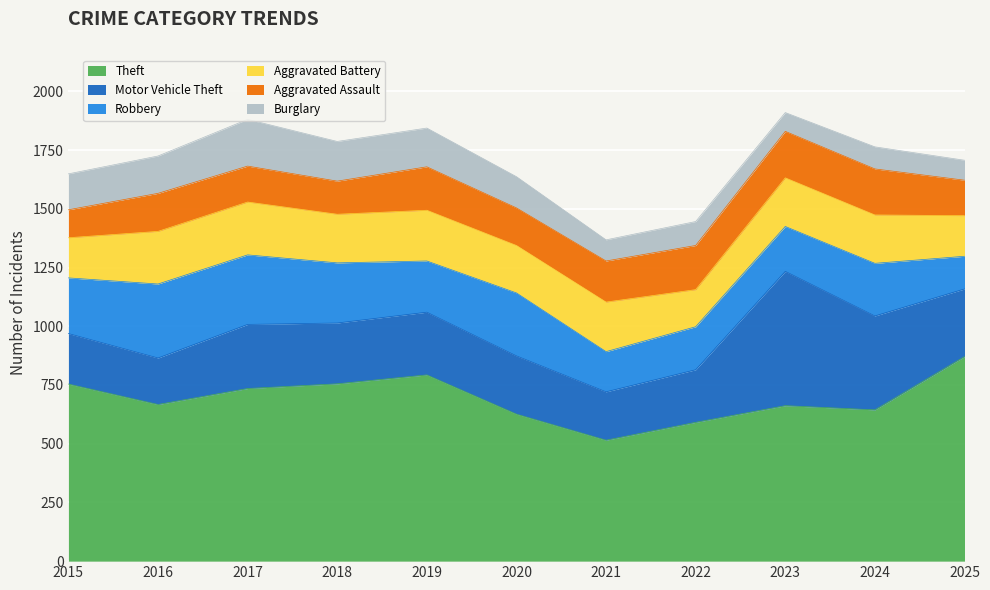

True or false: Burglary has more than 1 points higher than both neighbors.

True